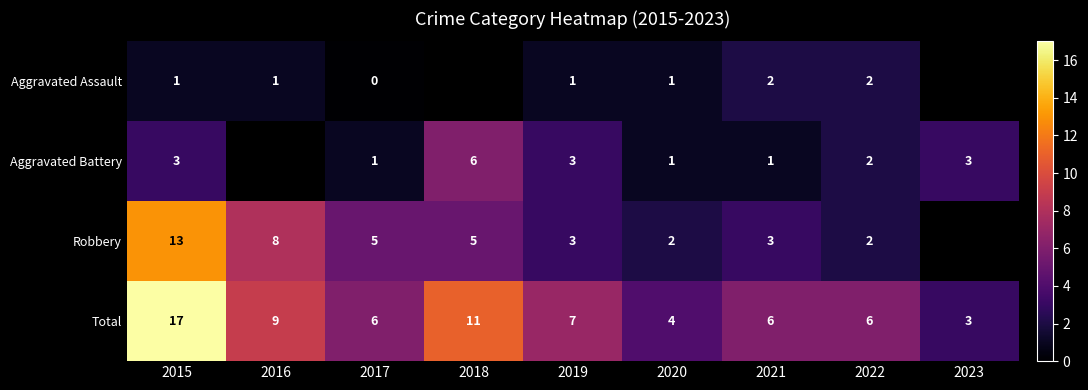

How many data points does each series have?

9